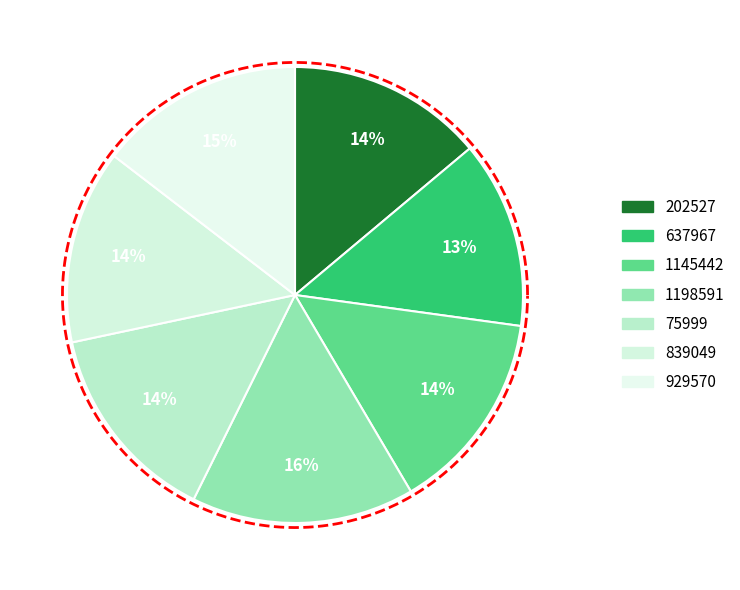

Approximately how many times larger is the value at 637967 compared to 929570?

0.9